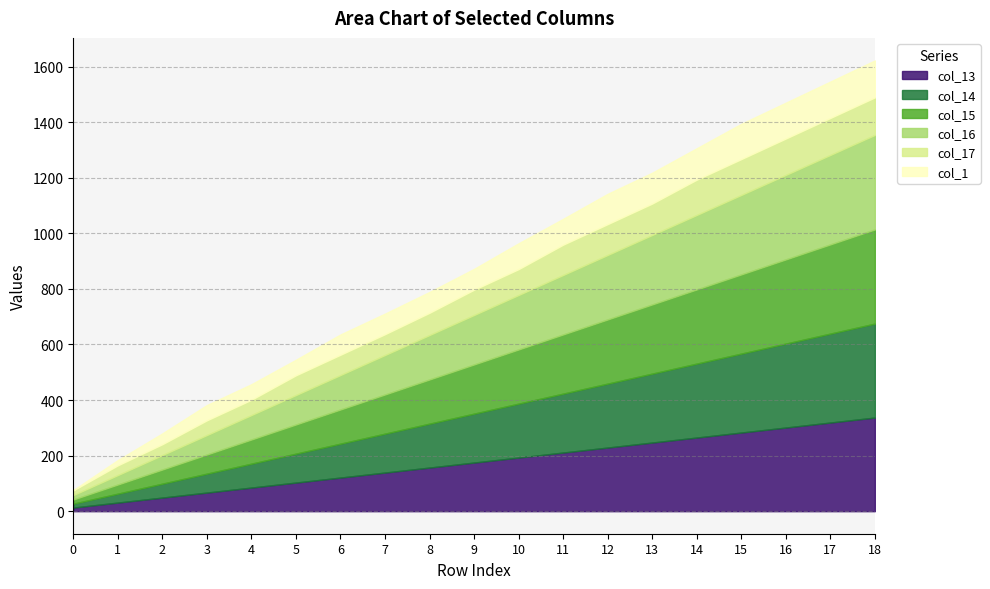

What are all the series names shown in the legend?

col_13, col_14, col_15, col_16, col_17, col_1